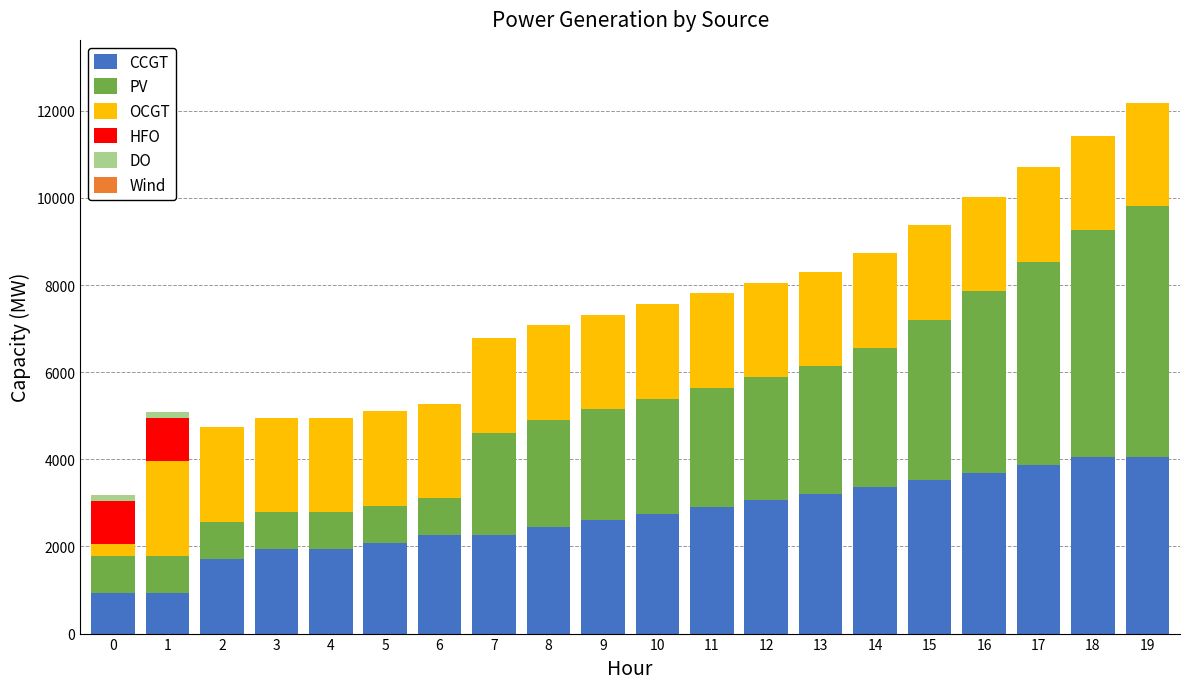

What is the highest value of the CCGT series?

4043